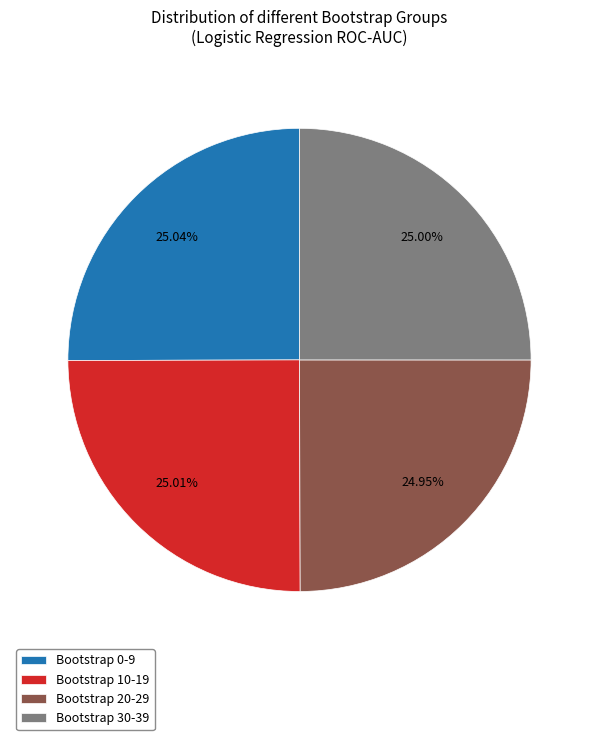

Does any single category account for the majority?

No